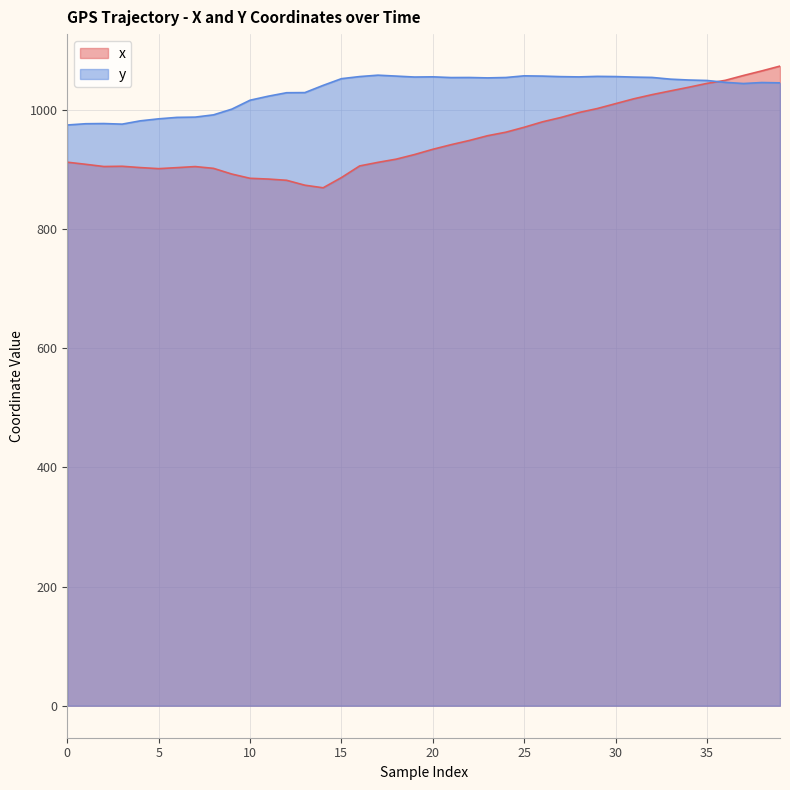

The value of x at 29 is 377.7. True or false?

False